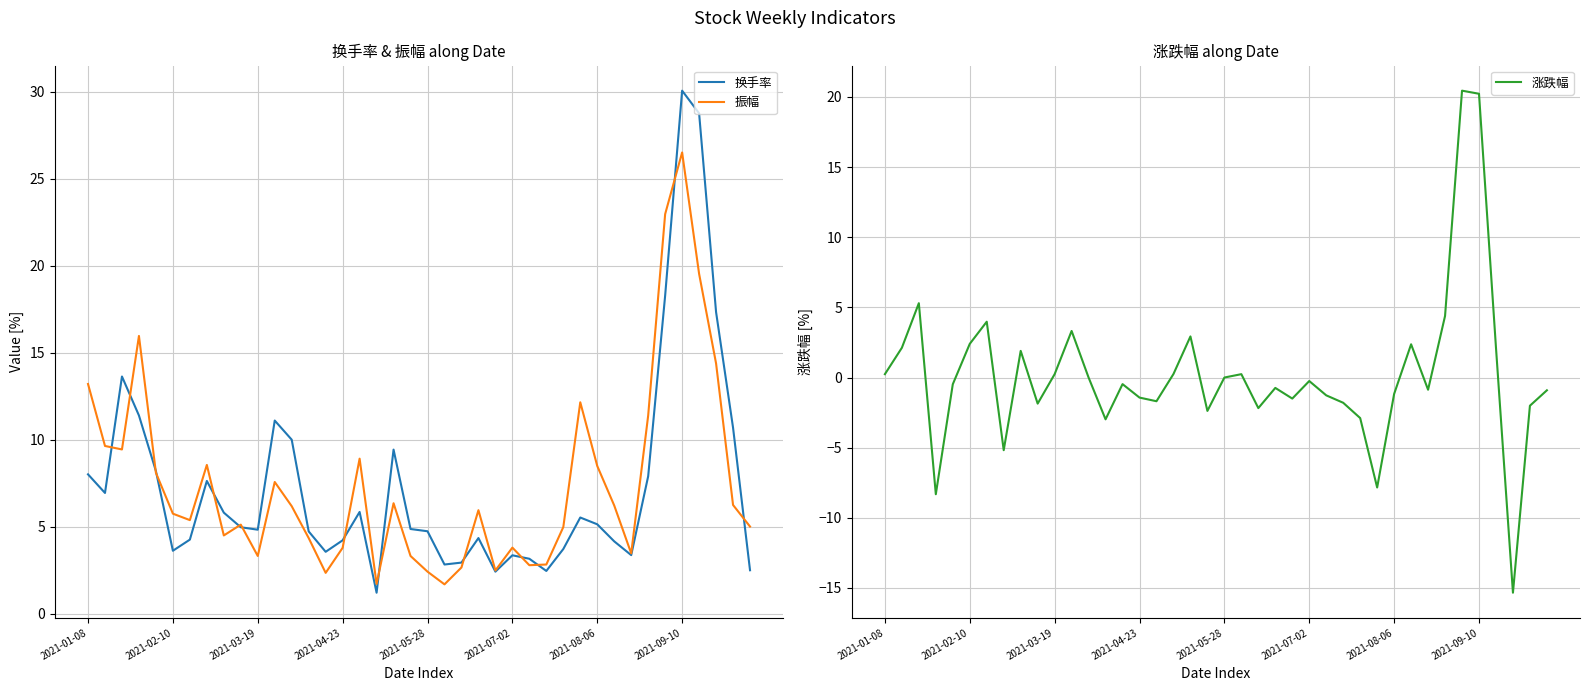

Is the value of 振幅 at 17 greater than the value of 换手率 at 19?

No